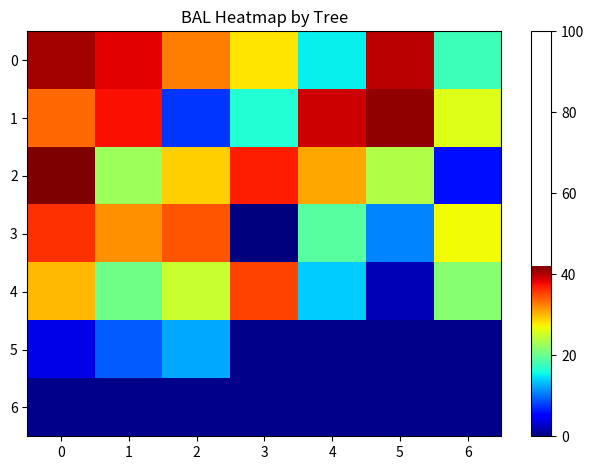

Count the number of data series in this chart.

7